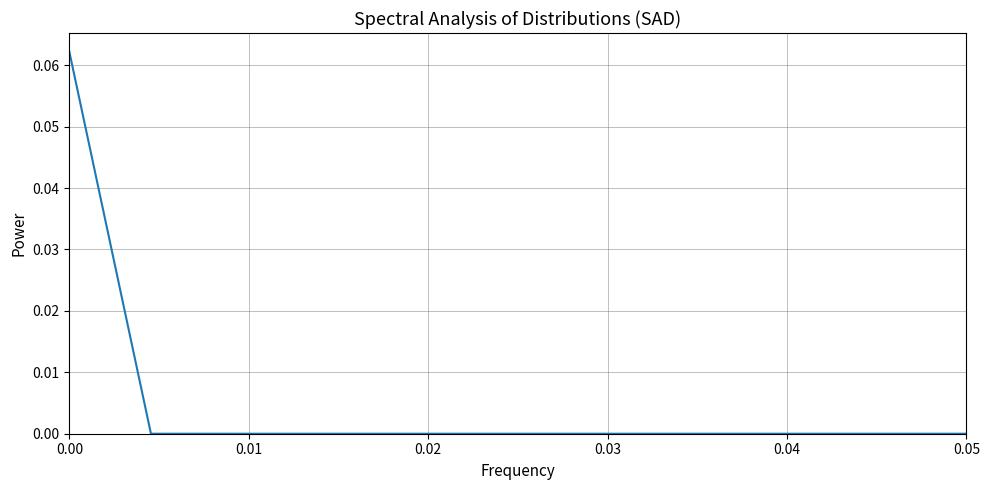

How many lines are shown in the chart?

1